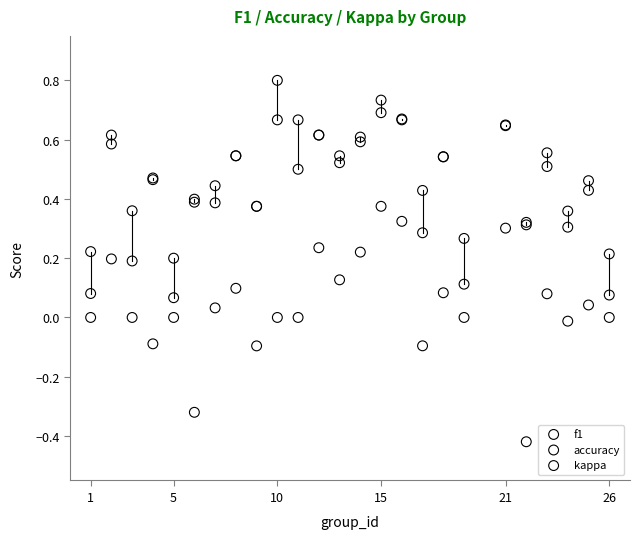

What is the X range (max minus min) for the scatter plot?

25.0